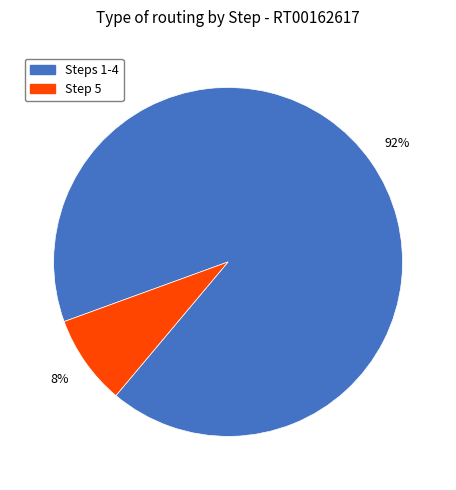

What is the largest slice in the pie chart?

Steps 1-4